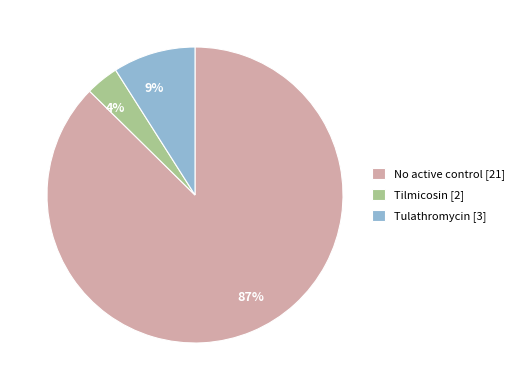

Which slice is the smallest?

Tilmicosin